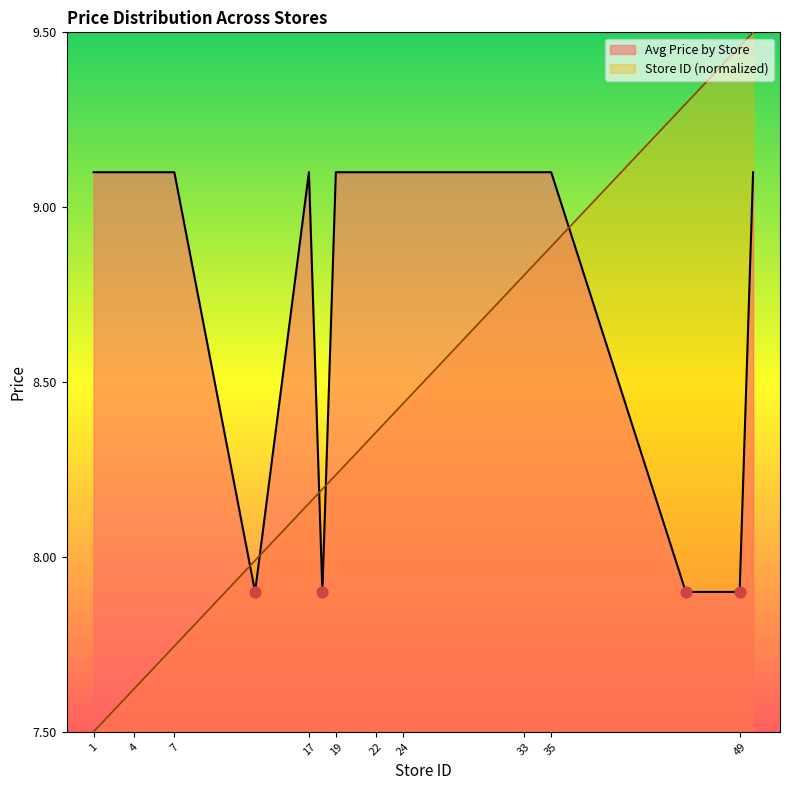

What are all the series names shown in the legend?

Avg Price by Store, Store ID (normalized)